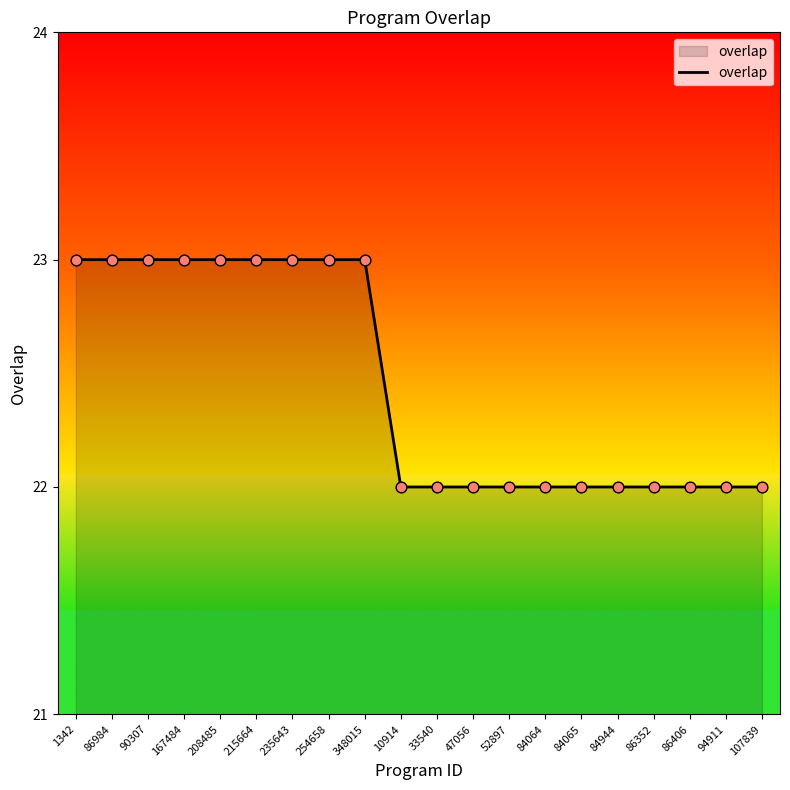

Approximately how many times larger is the value at 167484 compared to 86352?

1.0